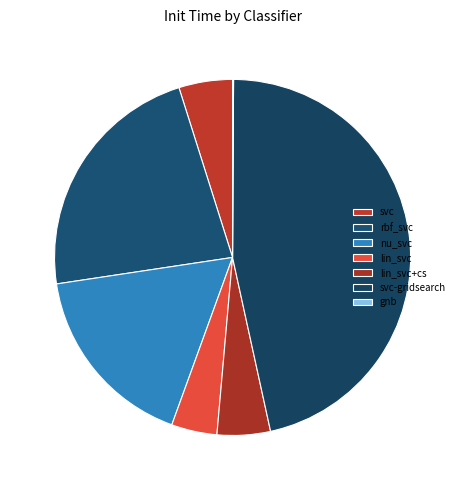

True or false: gnb accounts for 1% of the total.

False